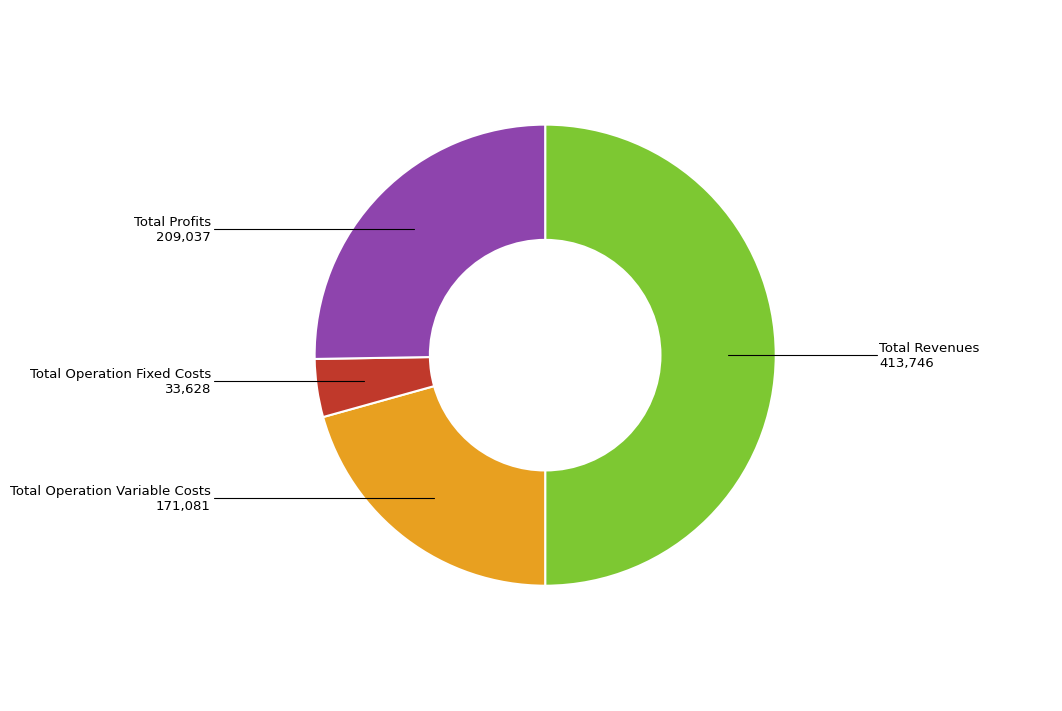

True or false: Total Operation Fixed Costs accounts for 4% of the total.

True